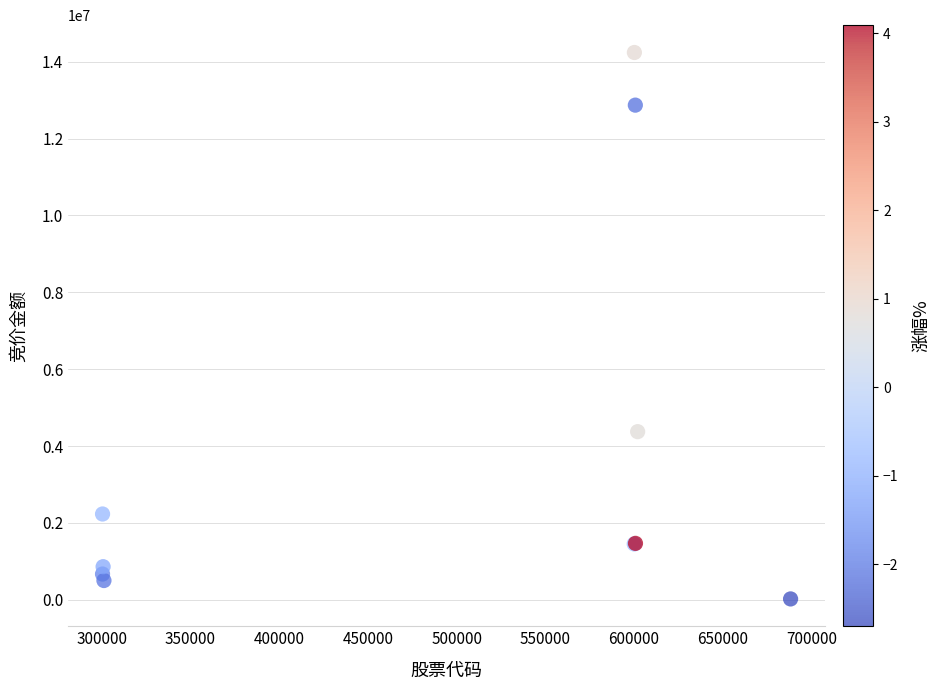

What Y value in the scatter plot is closest to 7130621?

4374388